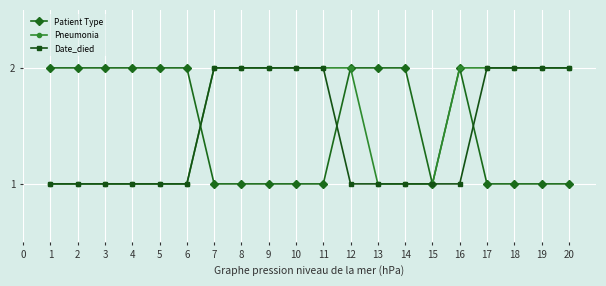

What is the value of the Pneumonia point at the 6th from the left?

1